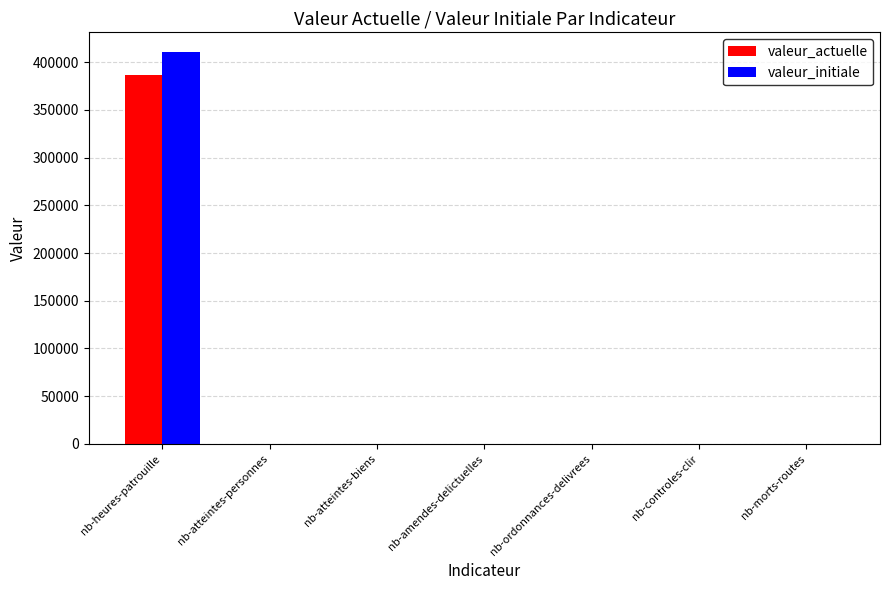

How many data points does each series have?

7